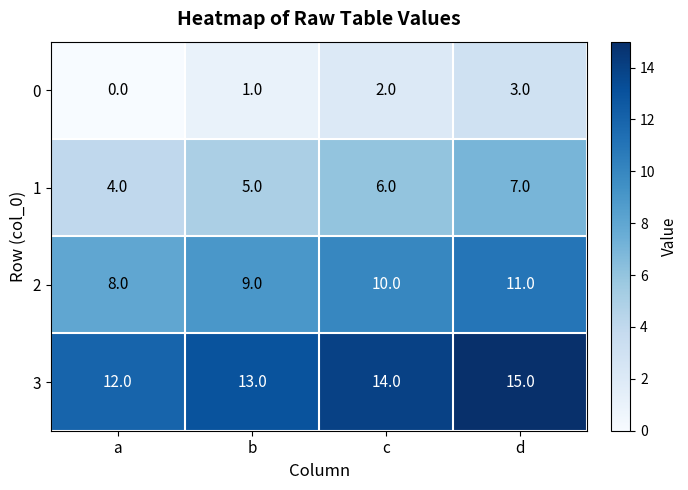

What is the spread (max minus min) of values at b?

12